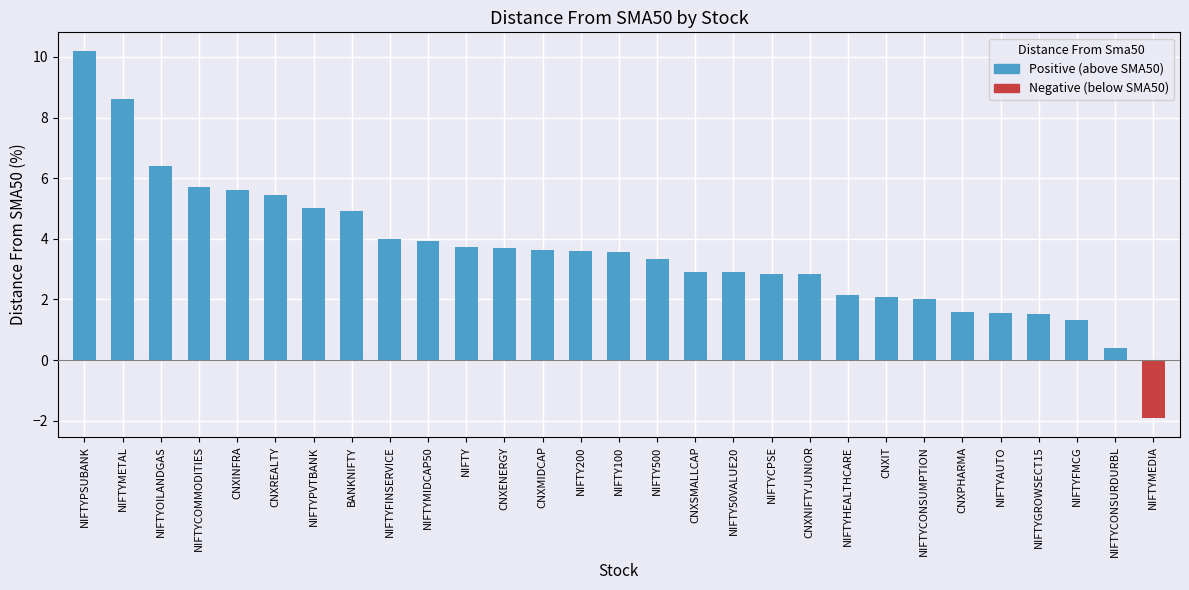

What position from the left is NIFTYFMCG?

27